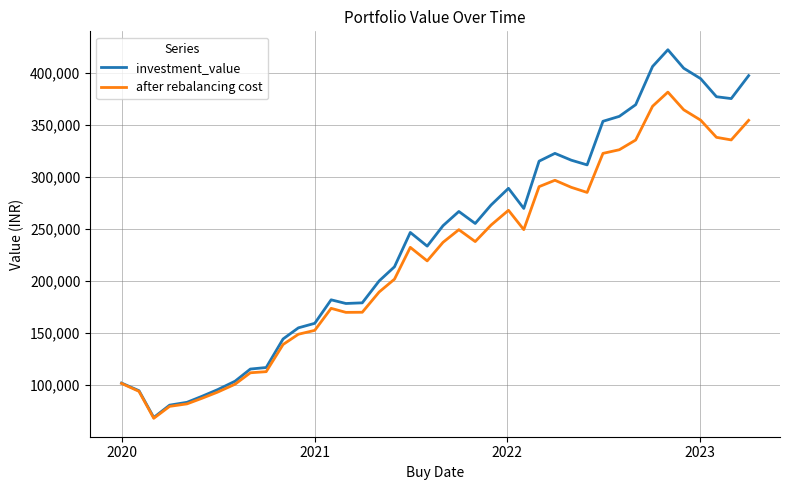

Which series has the widest spread of values?

investment_value